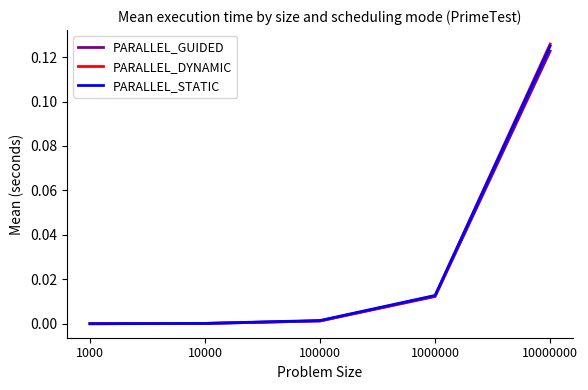

At which category is the sum across all series the highest?

10000000